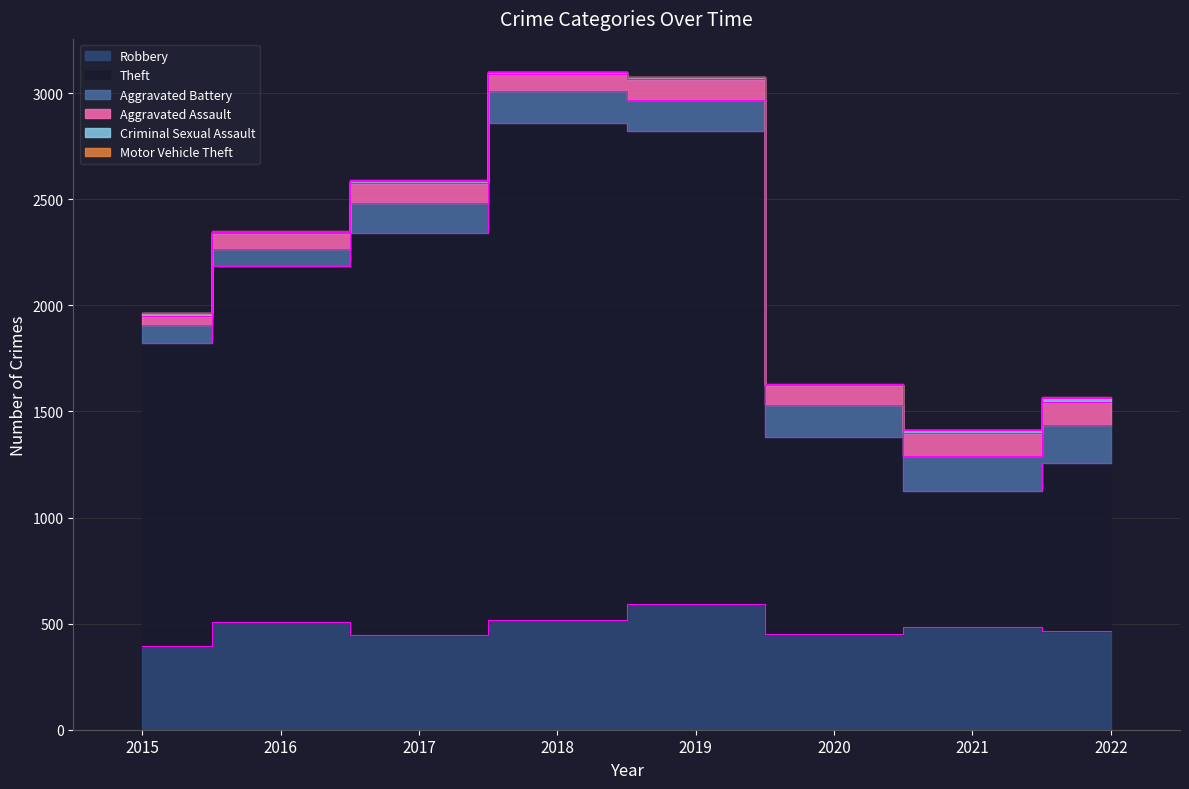

The value of Theft at 2018 is 1495. True or false?

False